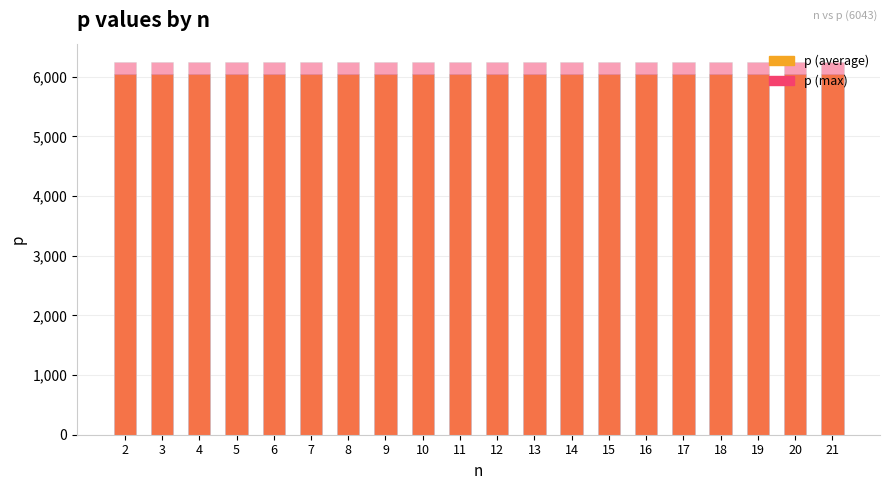

At which category does the chart reach its minimum across all series?

2